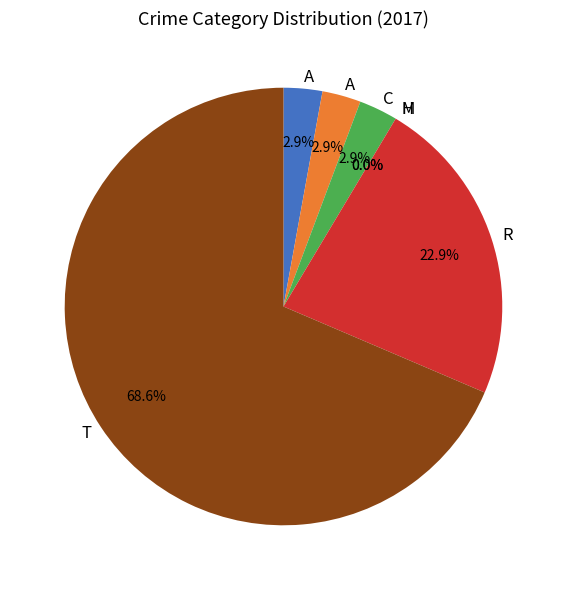

Is there a majority slice in this chart?

Yes